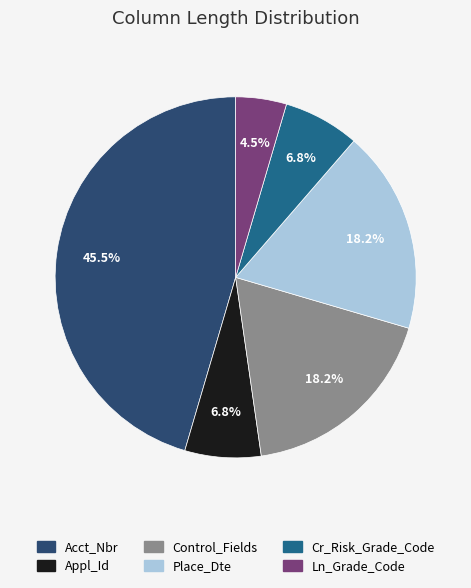

To the nearest percent, what is the difference between the largest and smallest slice percentages?

41%